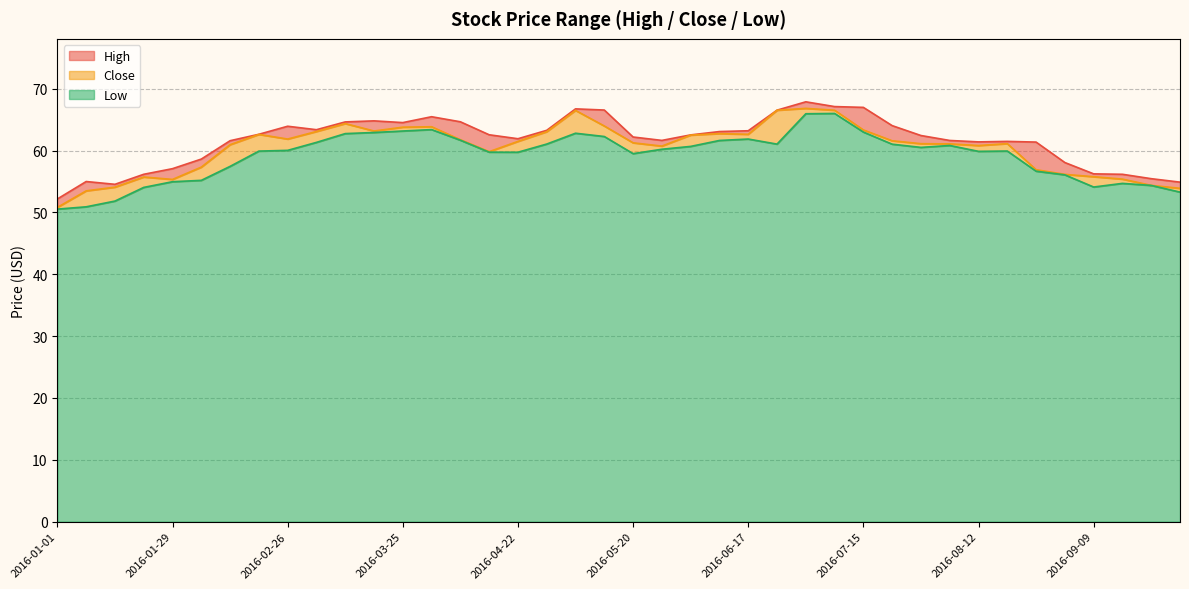

True or false: Low and Close intersect in this chart.

False